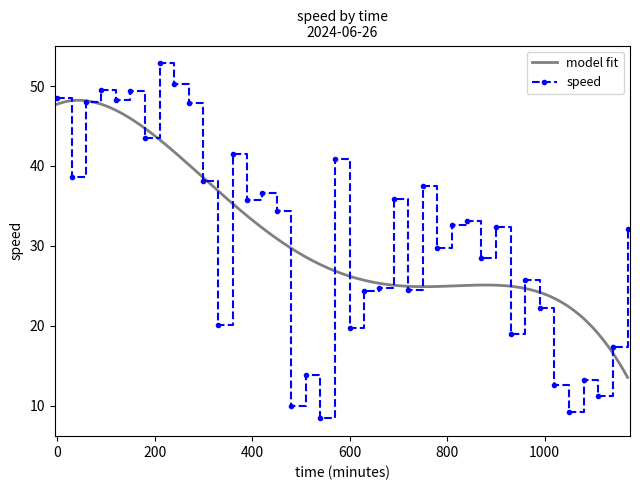

Between 2024-06-26 14:00:00 and 2024-06-26 07:30:00, which is larger?

2024-06-26 07:30:00